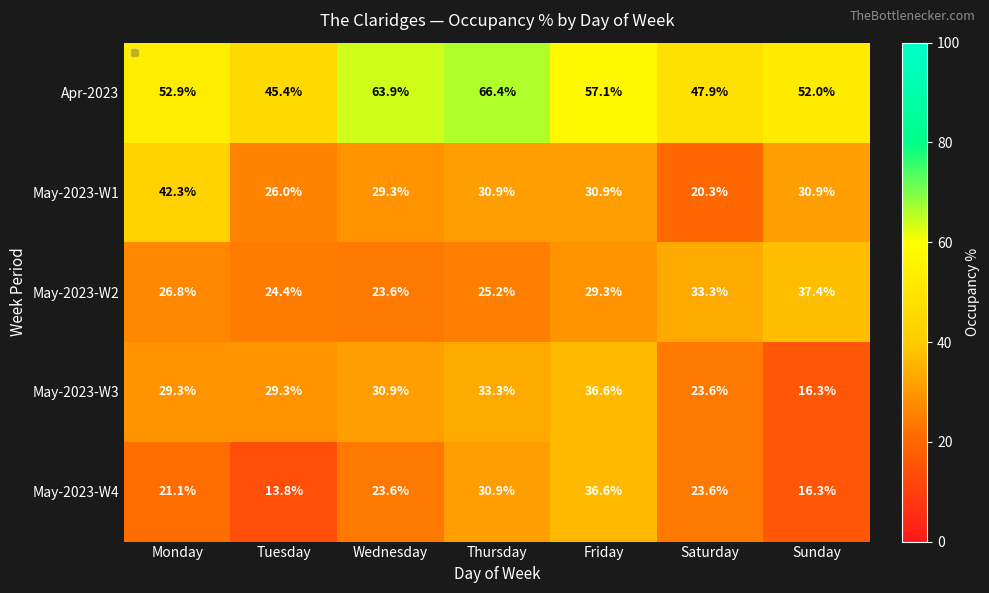

What is the minimum value shown in the chart?

13.8